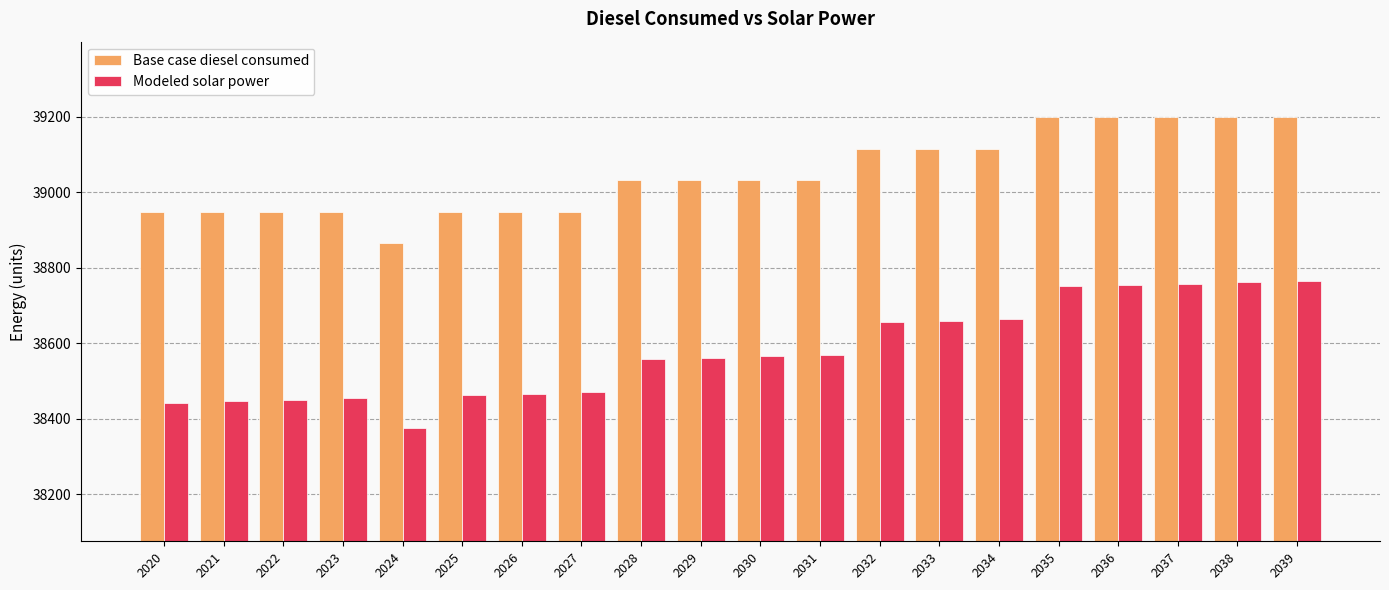

What is the value of the Base case diesel consumed bar at the 6th from the left?

38948.3